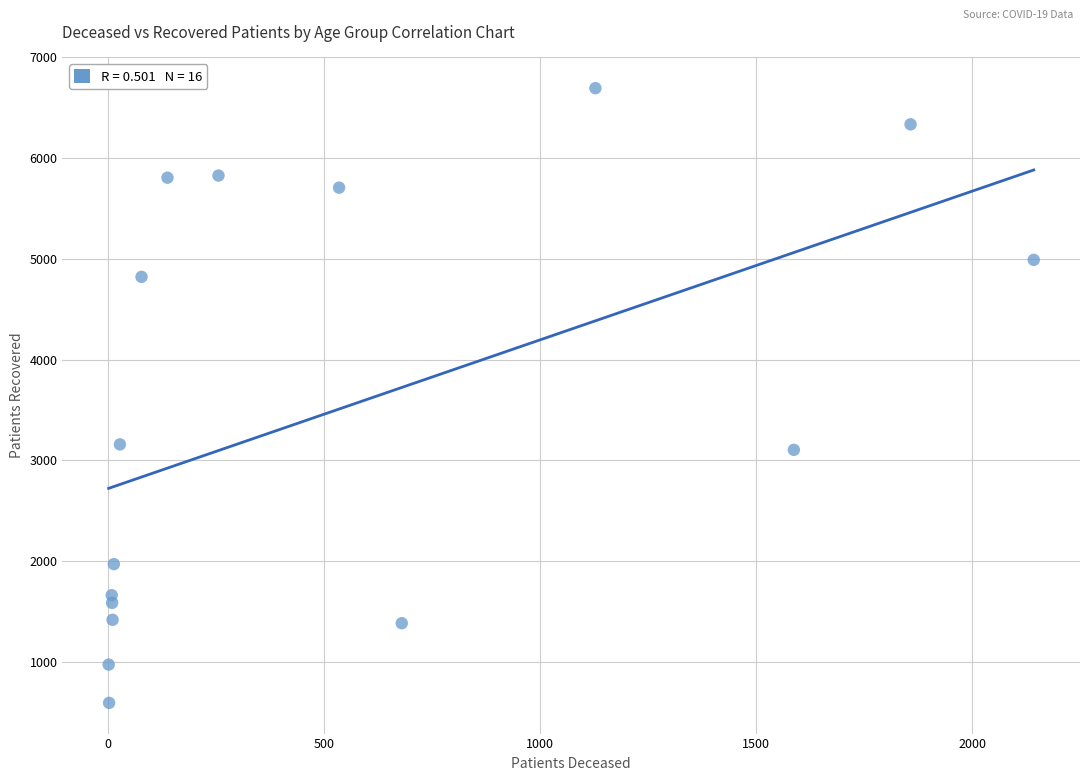

What is the range of Y values (max minus min)?

6105